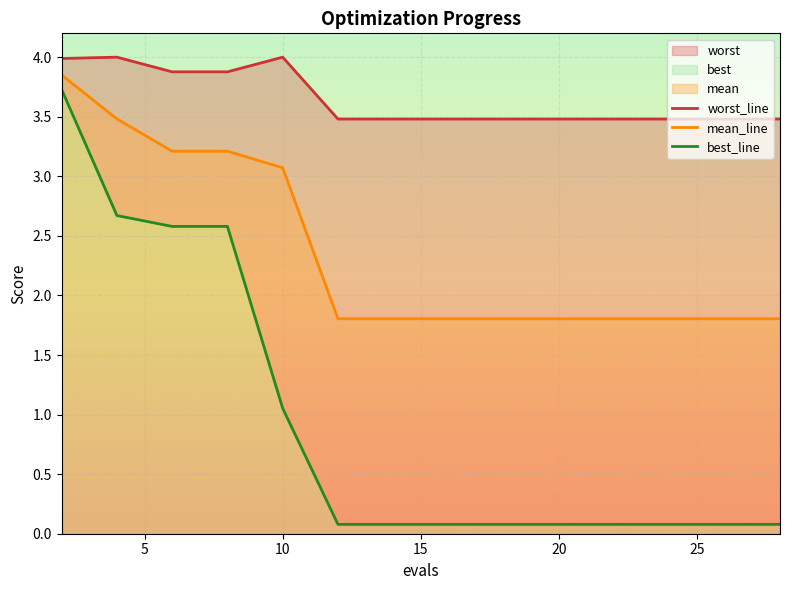

Reading left to right, extract all data points from this chart.

worst_line: 4.0	4.0	3.9	3.9	4.0	3.5	3.5	3.5	3.5	3.5	3.5	3.5	3.5	3.5	3.5
mean_line: 3.8	3.5	3.2	3.2	3.1	1.8	1.8	1.8	1.8	1.8	1.8	1.8	1.8	1.8	1.8
best_line: 3.7	2.7	2.6	2.6	1.1	0.1	0.1	0.1	0.1	0.1	0.1	0.1	0.1	0.1	0.1